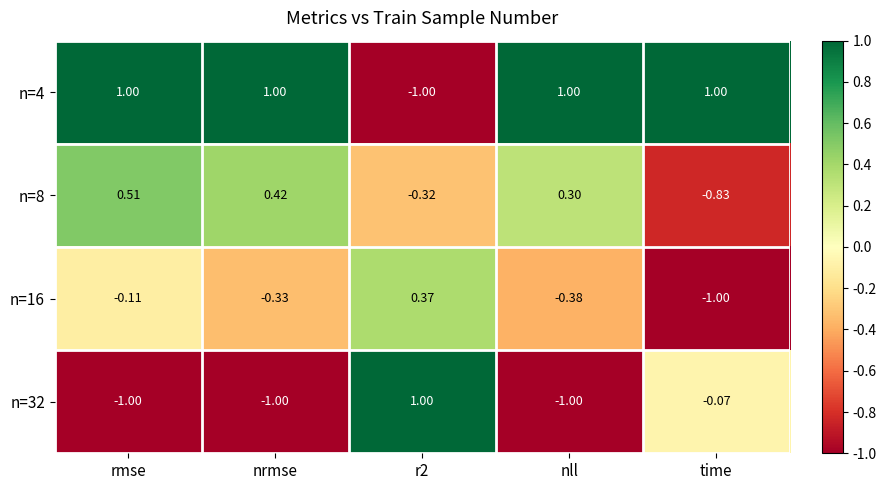

Which category has the lowest value in the n=16 series?

time